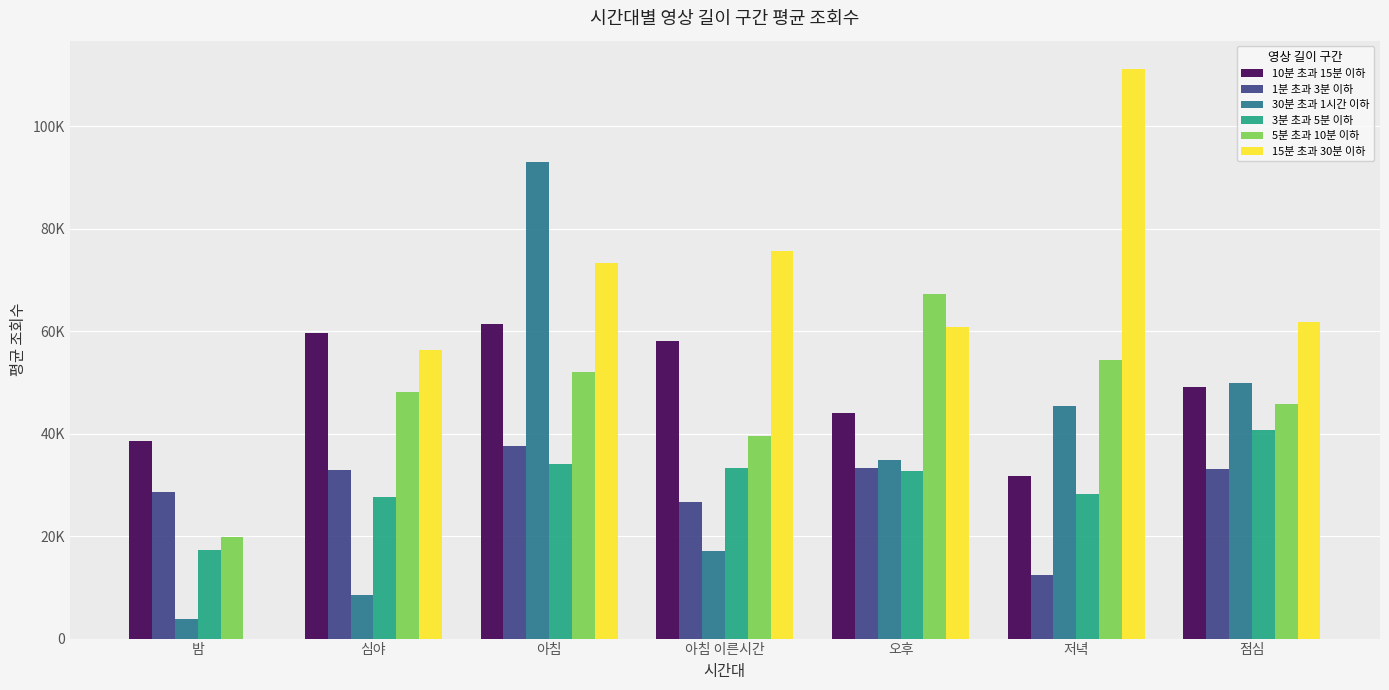

List the series in order of their peak value, lowest first.

1분 초과 3분 이하, 3분 초과 5분 이하, 10분 초과 15분 이하, 5분 초과 10분 이하, 30분 초과 1시간 이하, 15분 초과 30분 이하